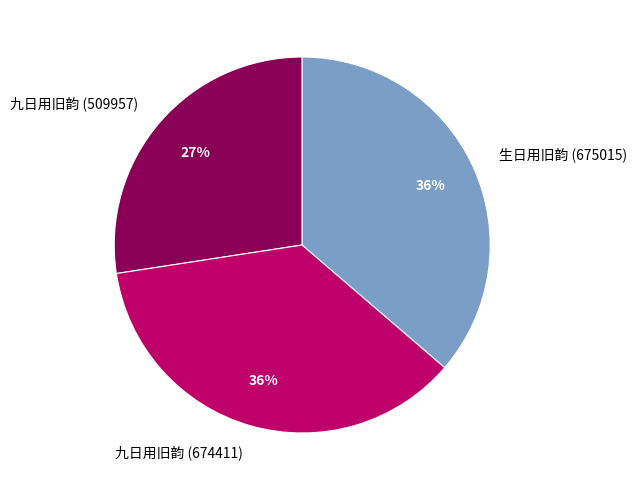

How many segments does this pie chart have?

3